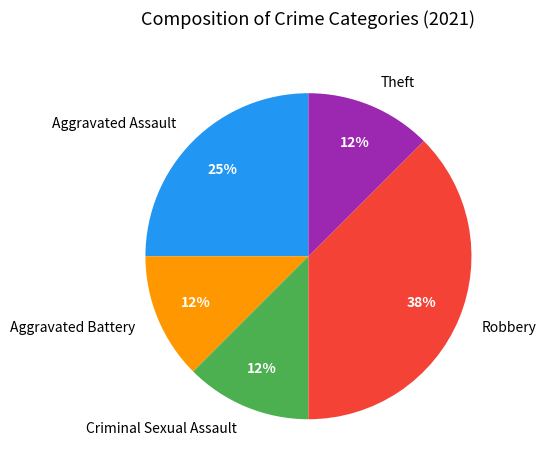

To the nearest percent, what is the average slice percentage?

20%